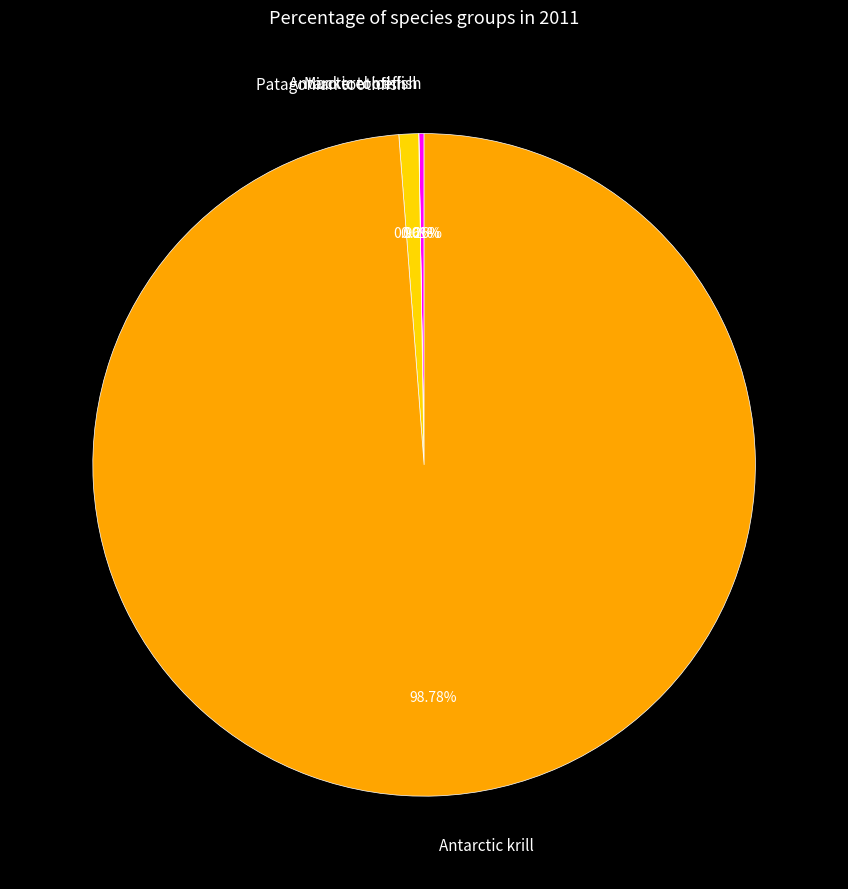

Between Patagonian toothfish and Antarctic krill, which is larger?

Antarctic krill